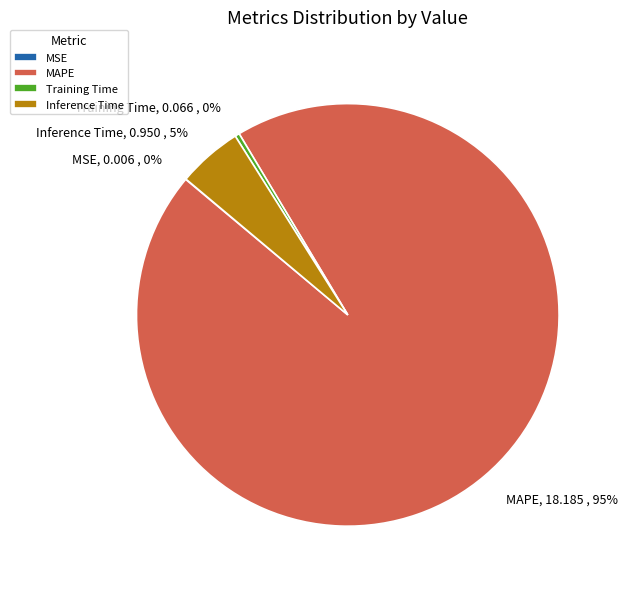

Does Inference Time represent more than half of the total?

No